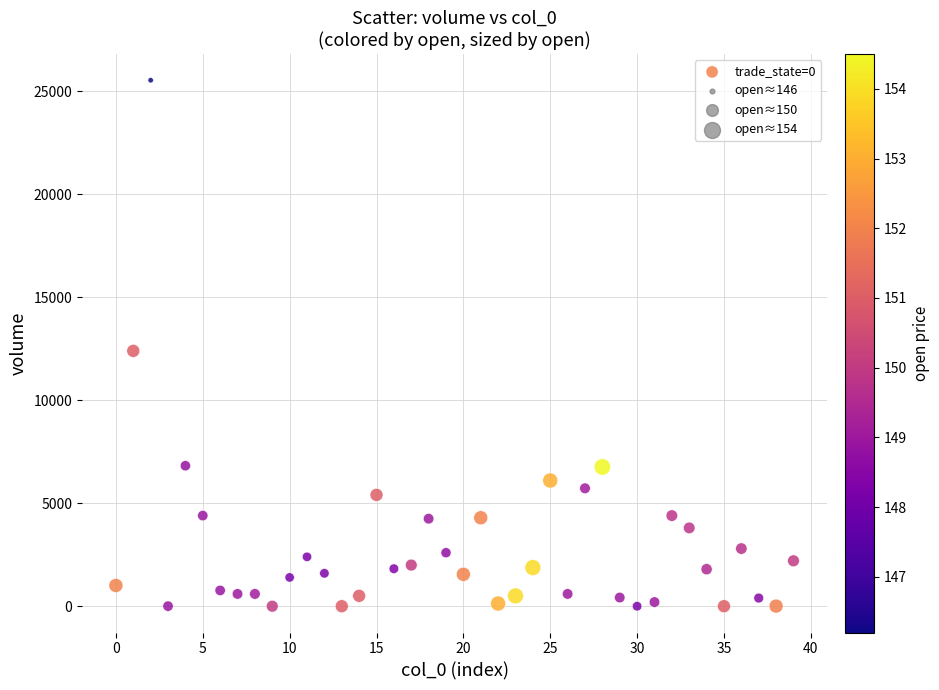

What Y value in the scatter plot is closest to 12762?

12391.3